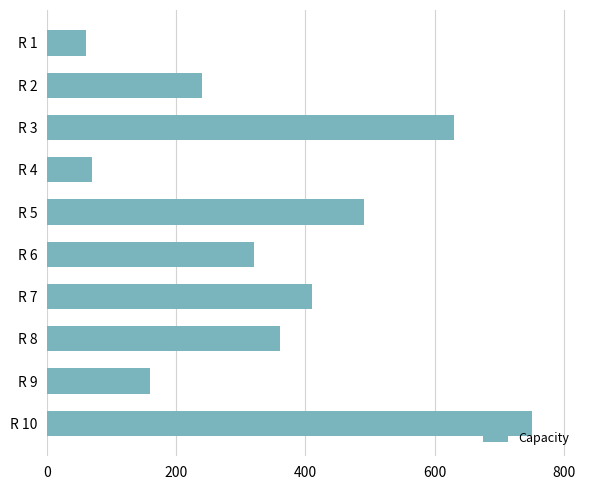

What is the difference between the values at R 6 and R 3?

310